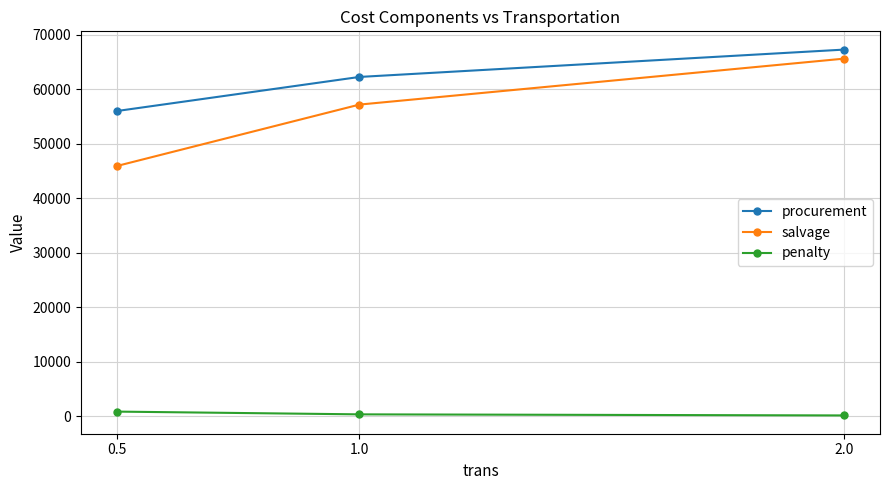

What position from the right is 2.0?

1